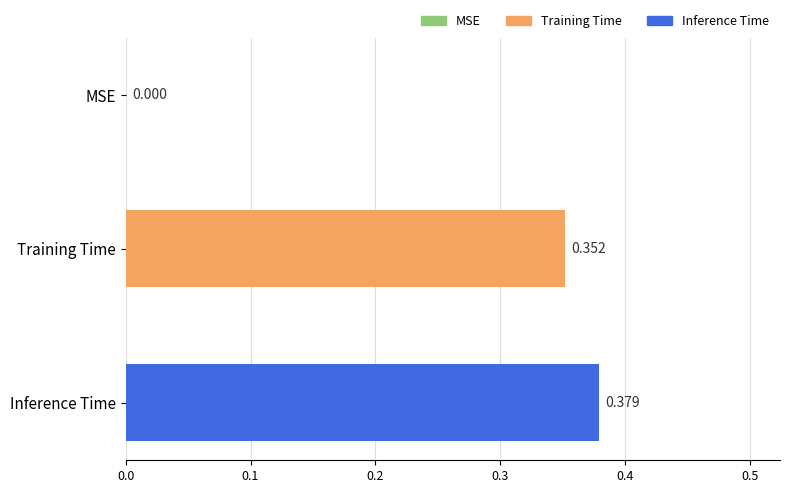

Does the chart contain stacked bars?

No